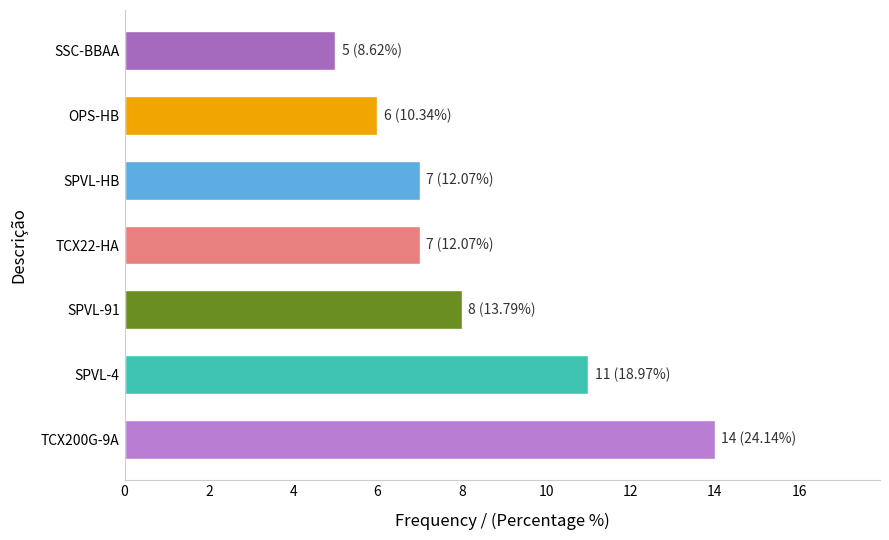

What is the difference between the second highest and minimum values?

6